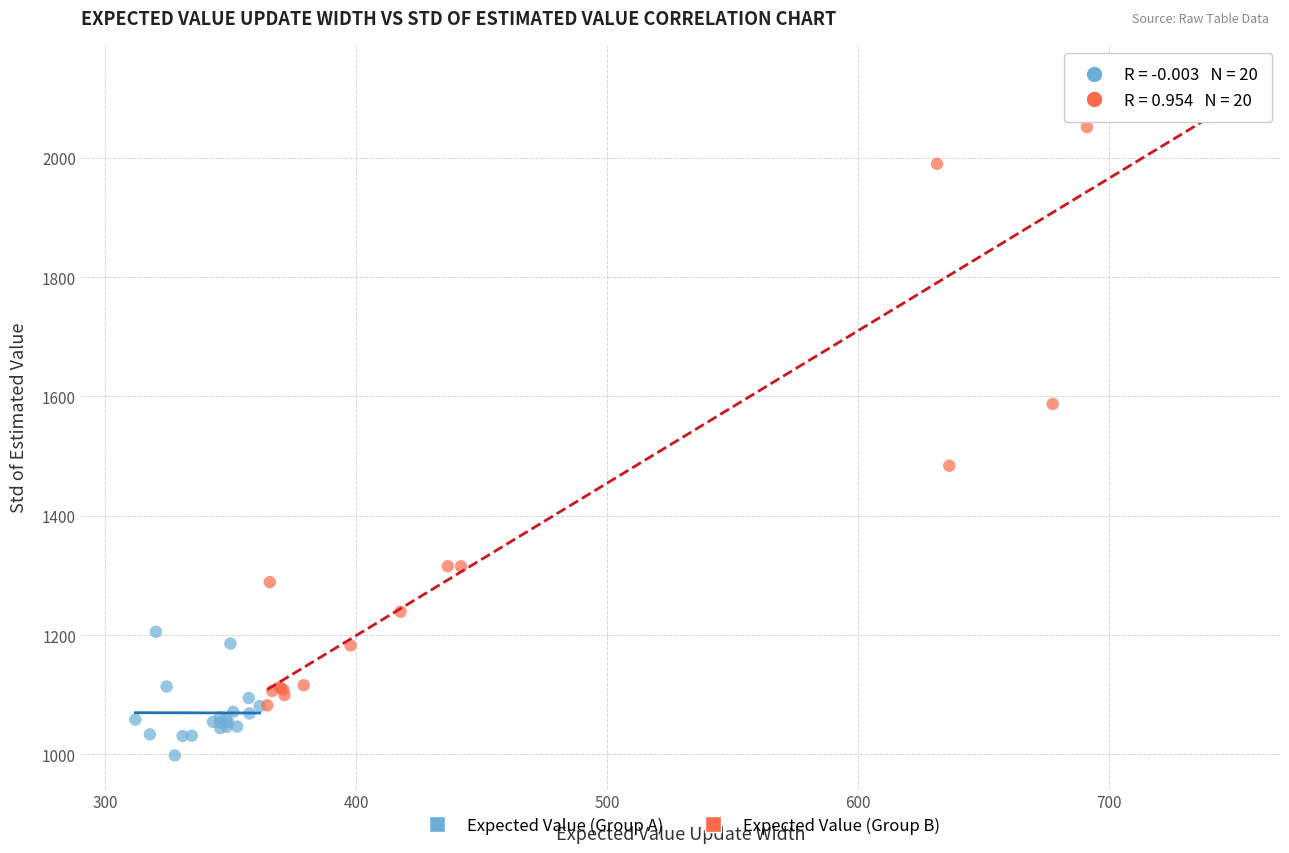

Which series contains the highest Y value?

Expected Value (Group B)